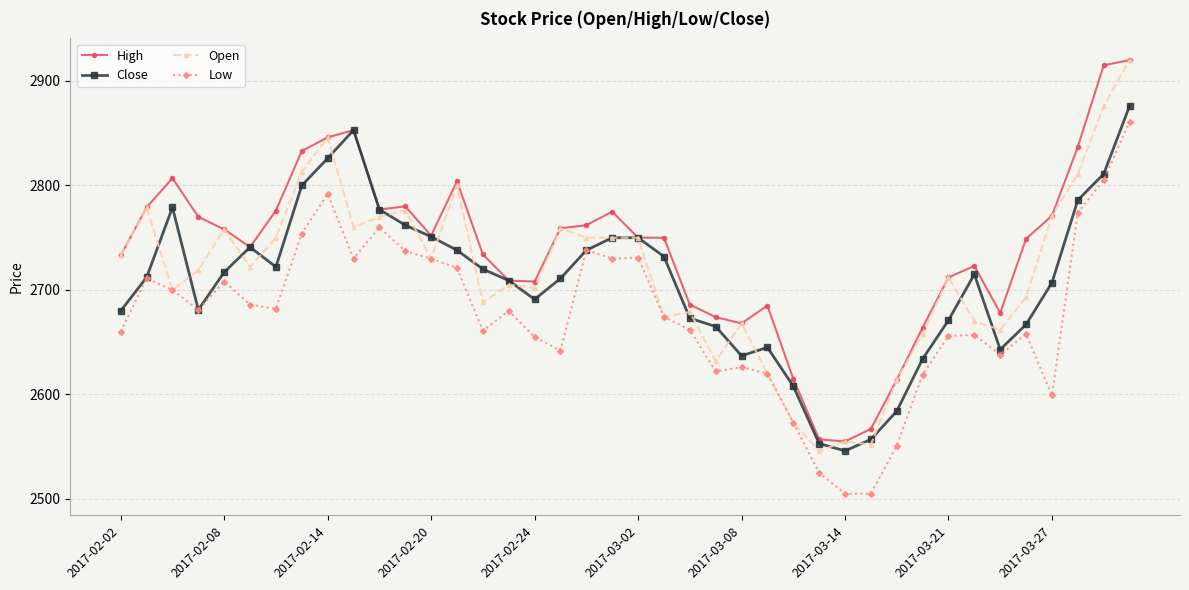

What is the smallest value displayed?

2505